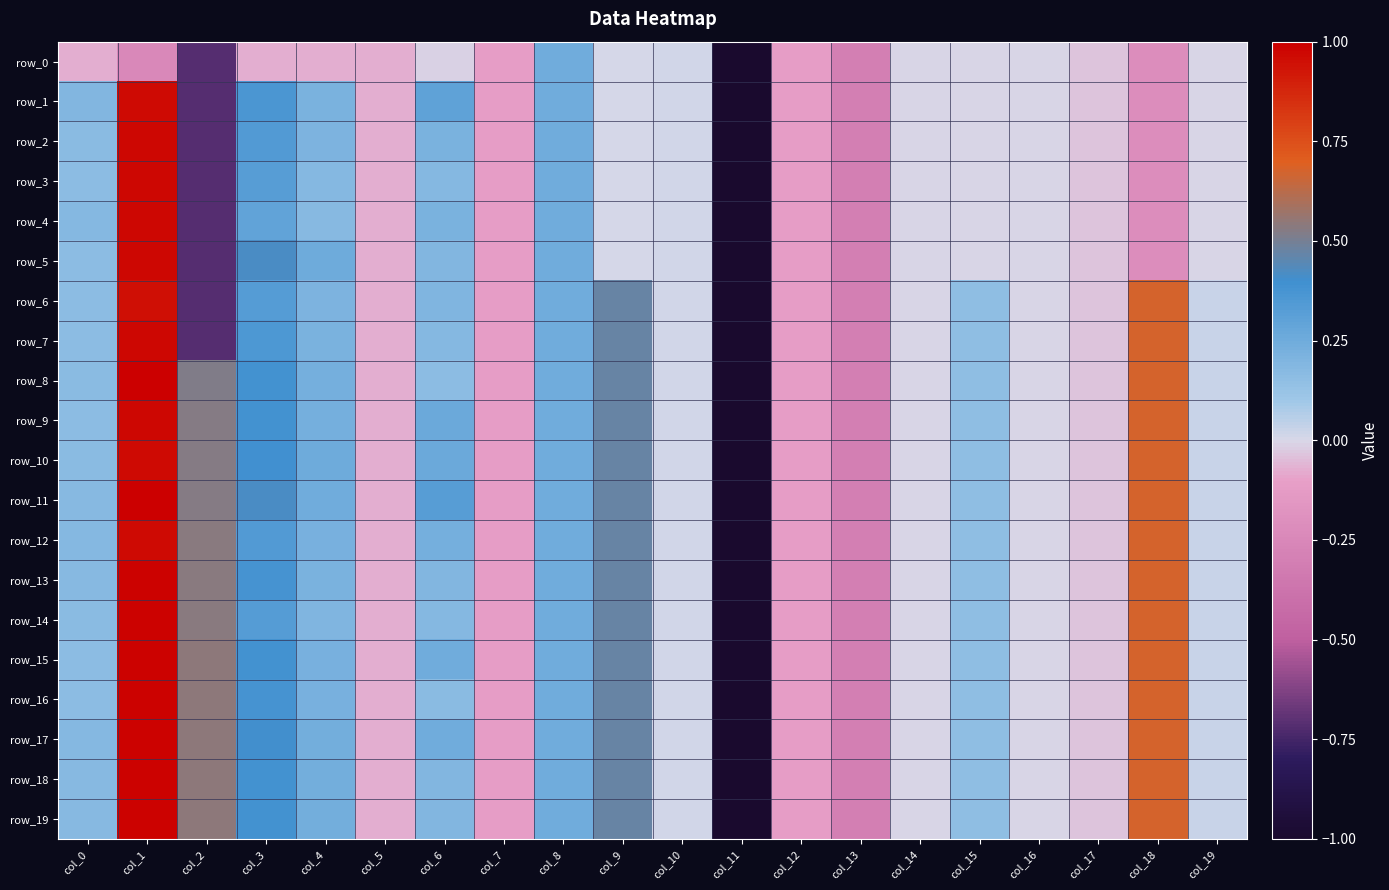

True or false: row_17 has a value of 0.5 at col_9.

True